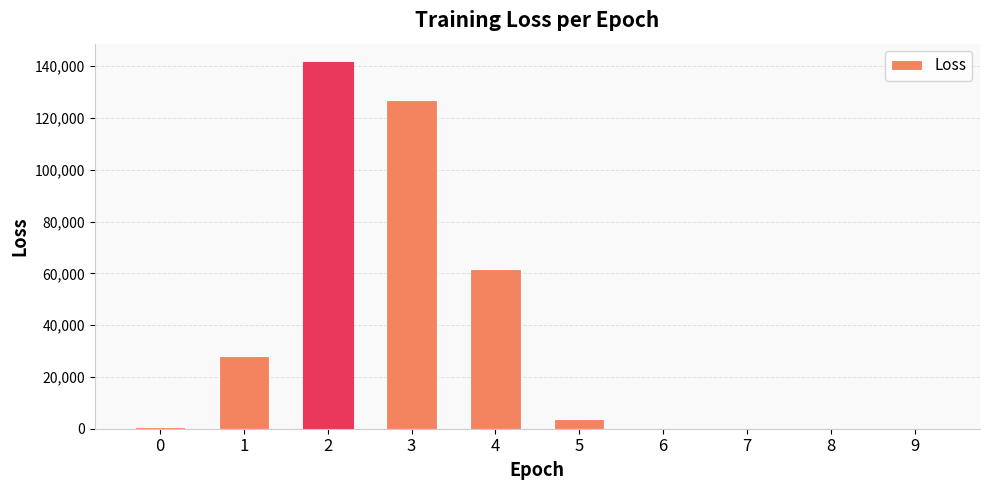

Count the number of categories in the chart.

10